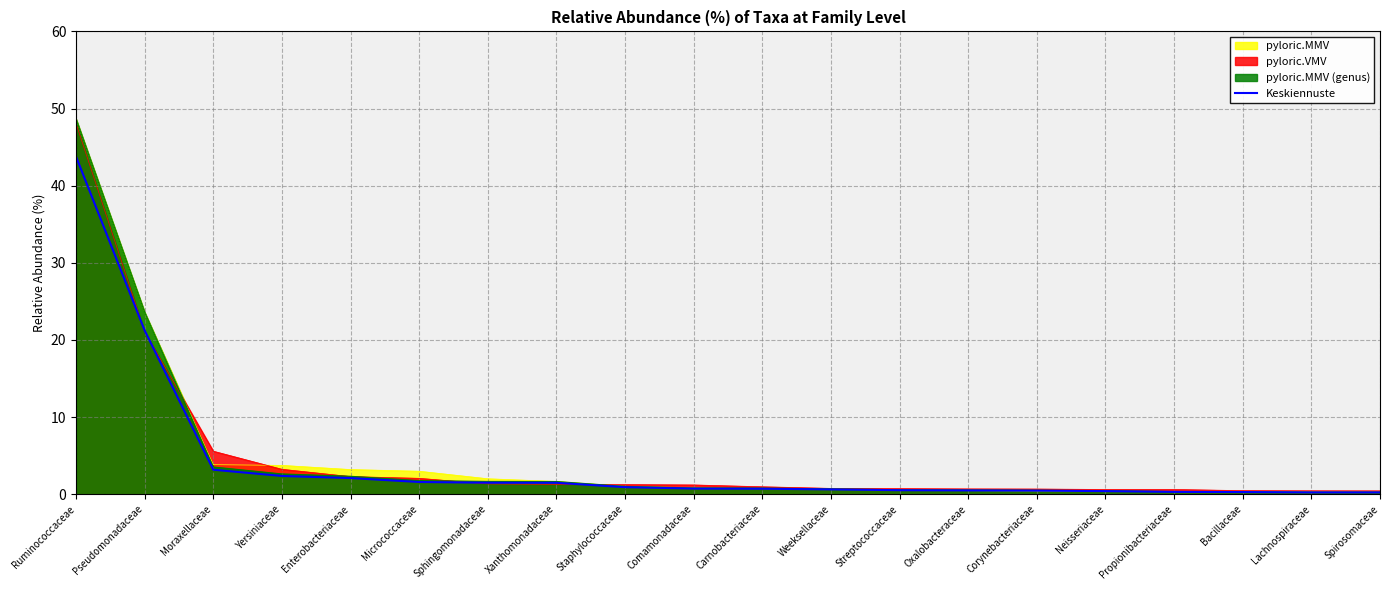

List the labels in order of value, smallest first.

Spirosomaceae, Lachnospiraceae, Bacillaceae, Propionibacteriaceae, Neisseriaceae, Corynebacteriaceae, Oxalobacteraceae, Streptococcaceae, Weeksellaceae, Carnobacteriaceae, Comamonadaceae, Staphylococcaceae, Xanthomonadaceae, Sphingomonadaceae, Micrococcaceae, Enterobacteriaceae, Yersiniaceae, Moraxellaceae, Pseudomonadaceae, Ruminococcaceae